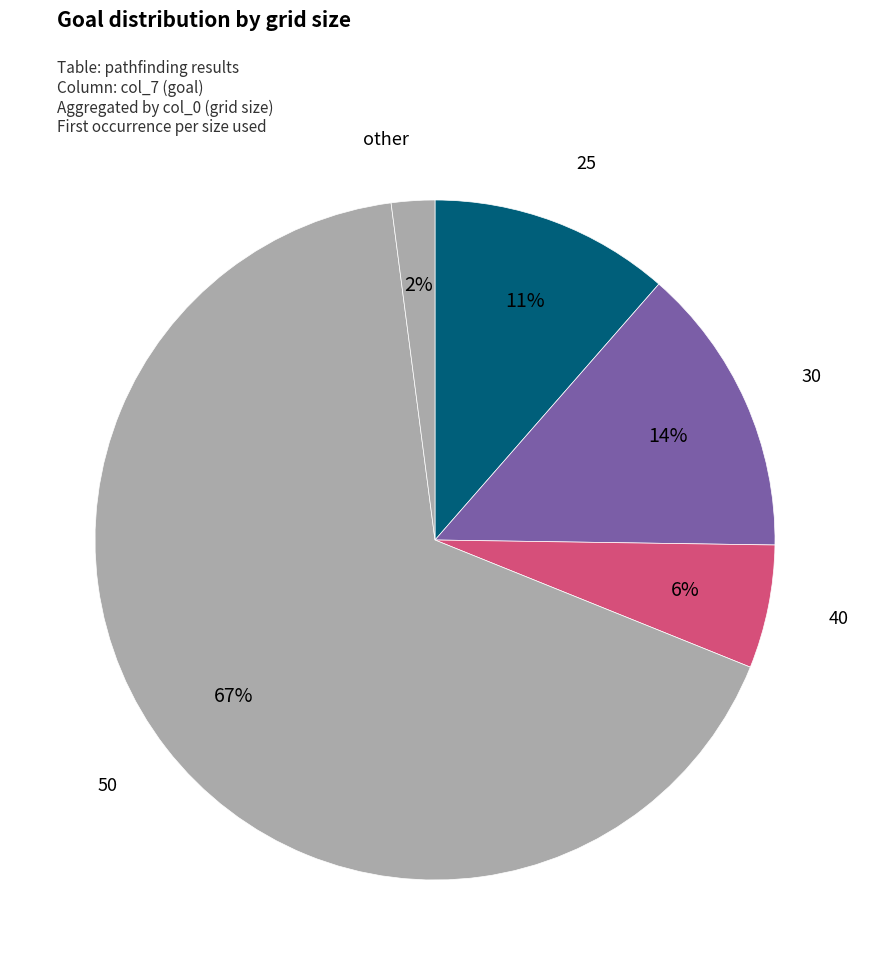

Combined, do 25 and other account for over 50%?

No